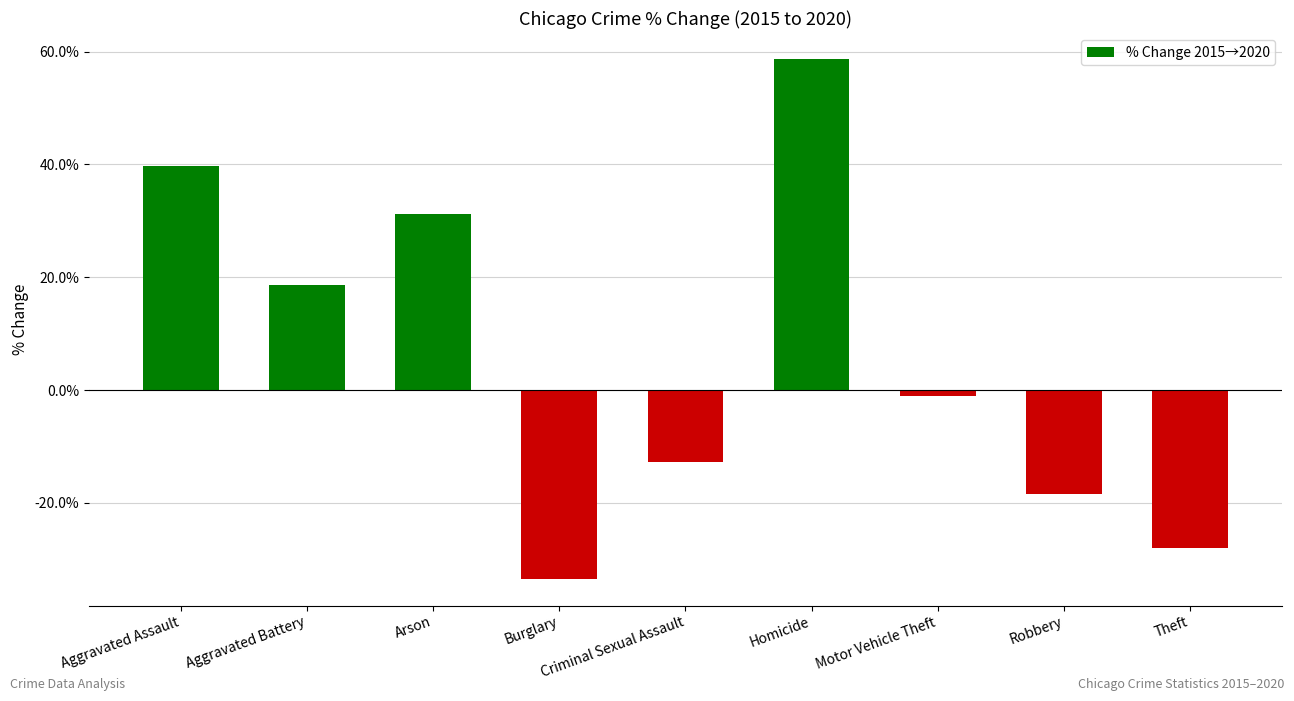

Is it true that the value at Theft is -13.3?

False